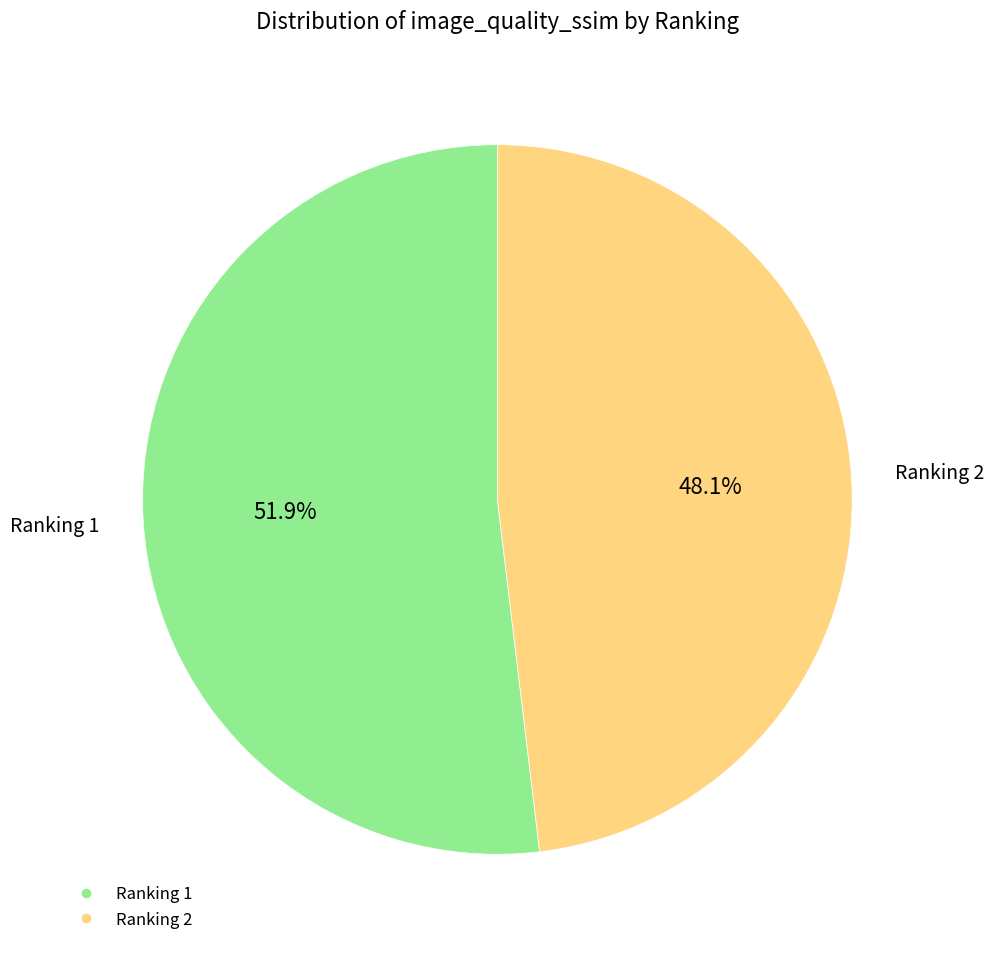

Does any single category account for the majority?

Yes